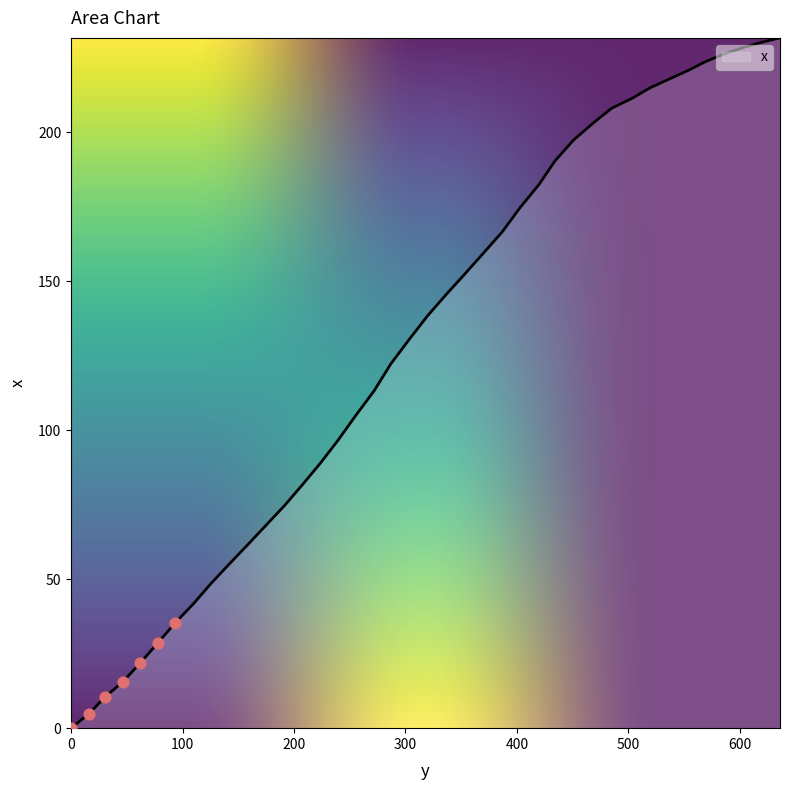

Which has a higher value, 553.2 or 223.2?

553.2